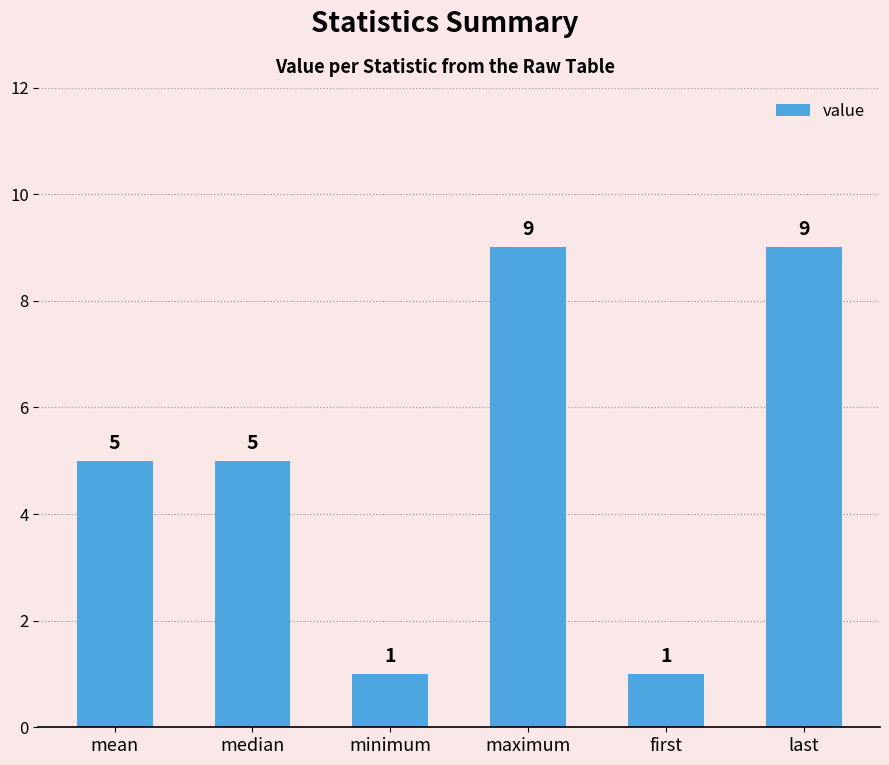

Between last and median, which is larger?

last